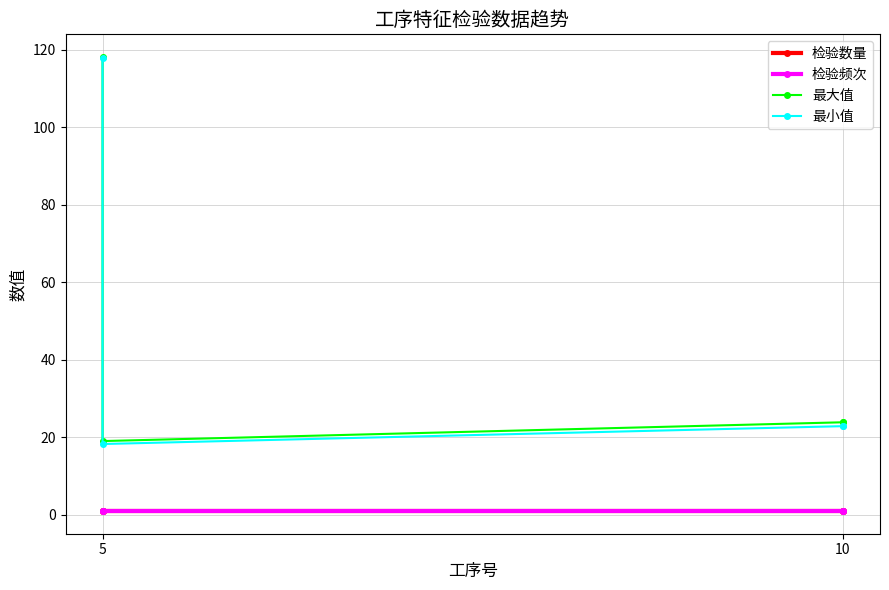

How many interior local valleys does the 最小值 series have?

1